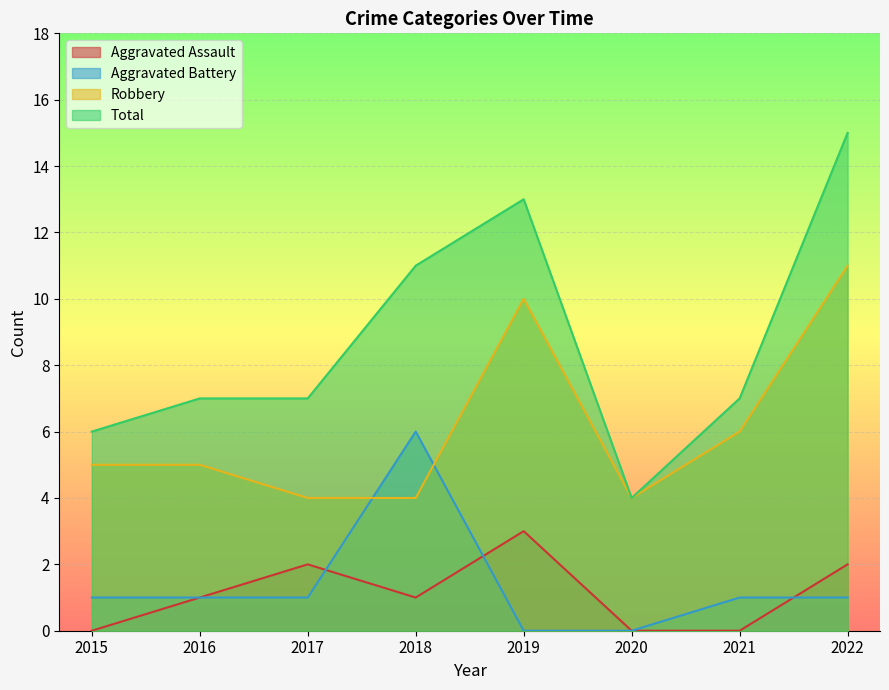

Where is Total nearest to the value 9?

2016